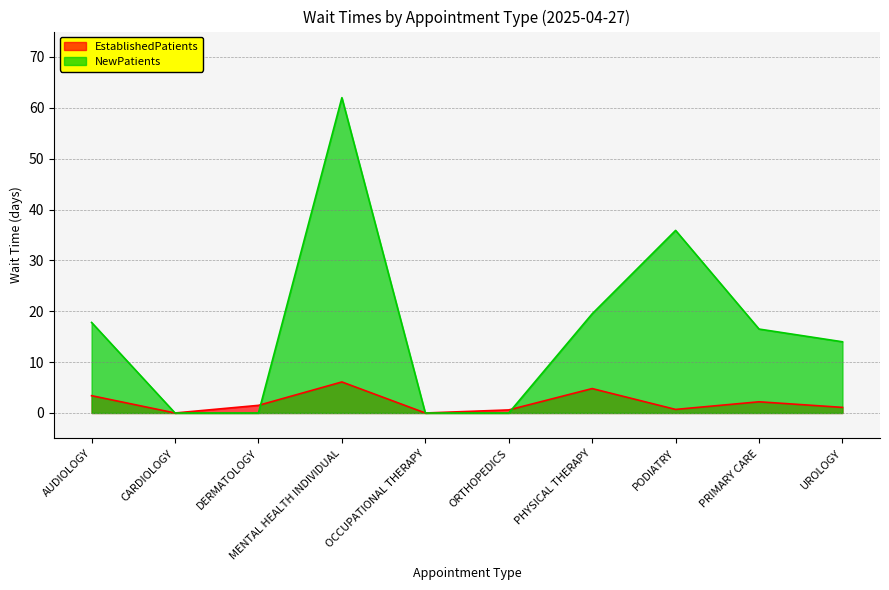

What is the difference between the maximum and minimum values in the EstablishedPatients series?

6.1